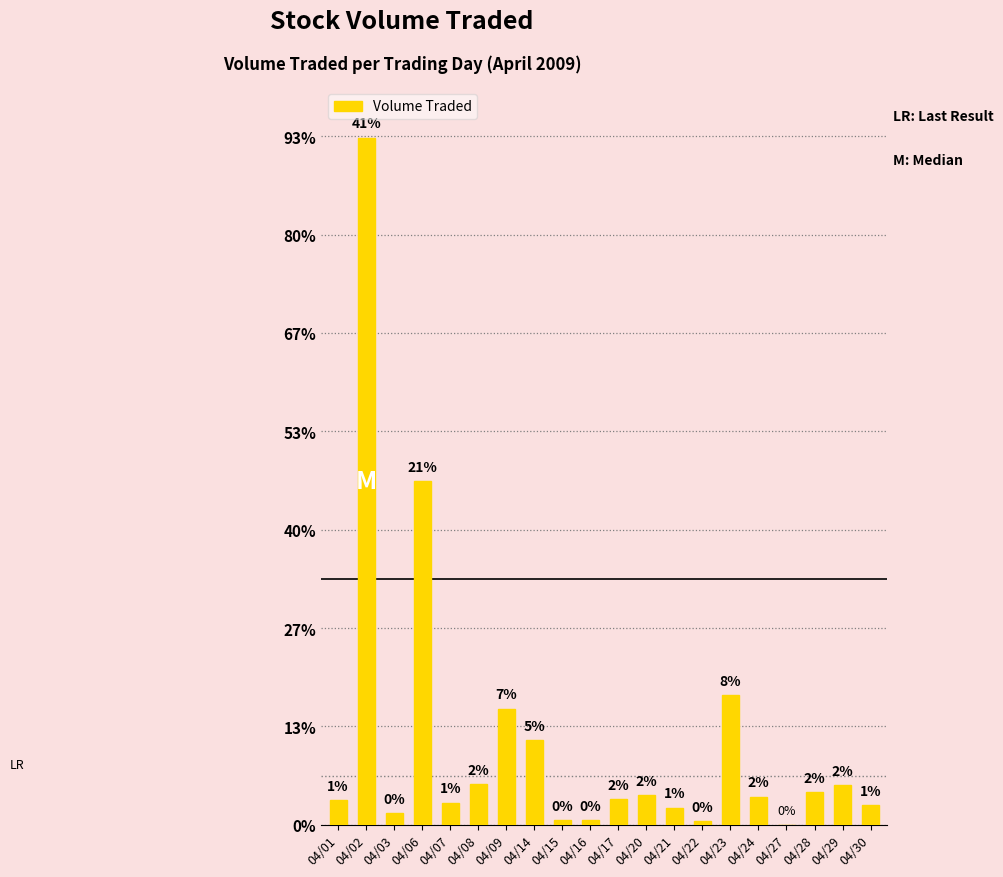

Are the bars horizontal?

No